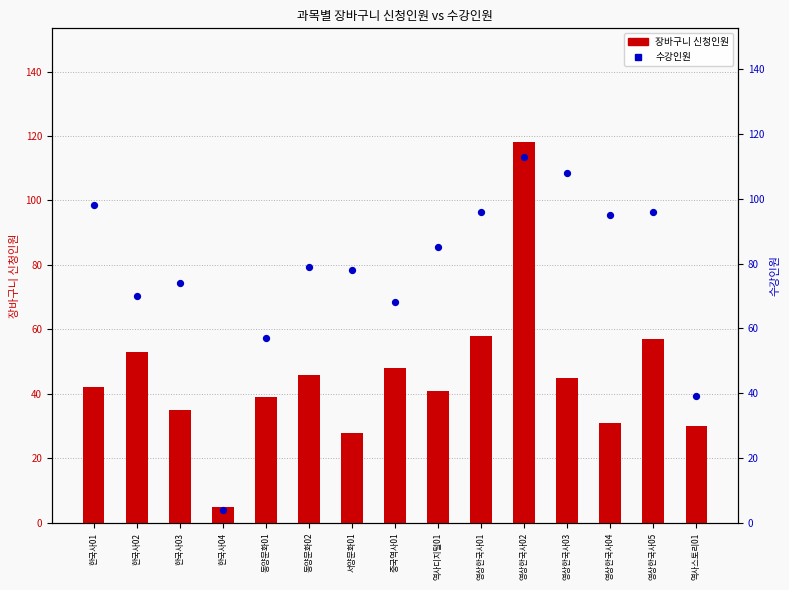

Which series reaches the minimum Y coordinate?

수강인원